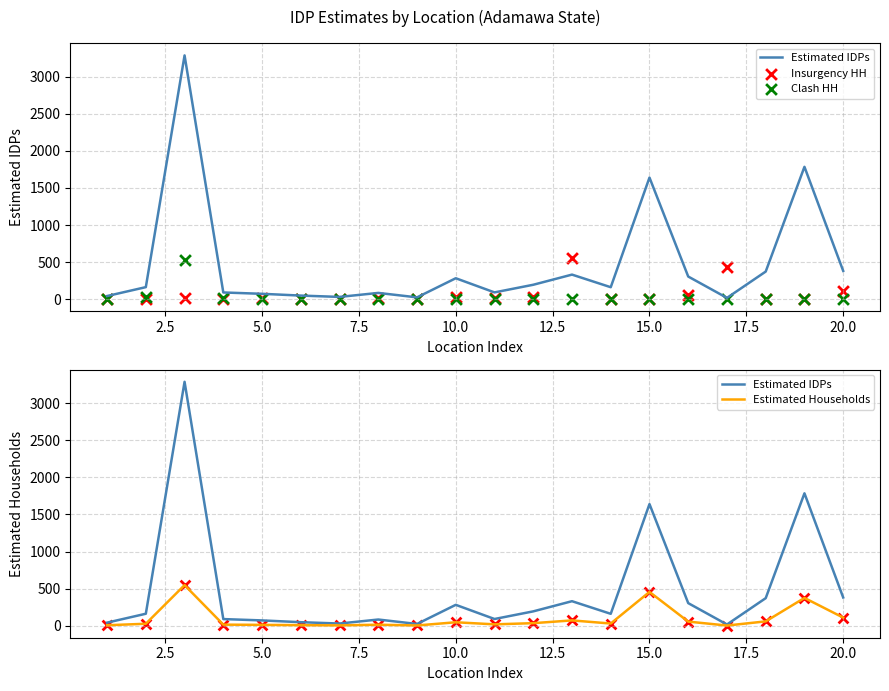

What are all the series names shown in the legend?

Estimated IDPs, Insurgency HH, Clash HH, Estimated Households